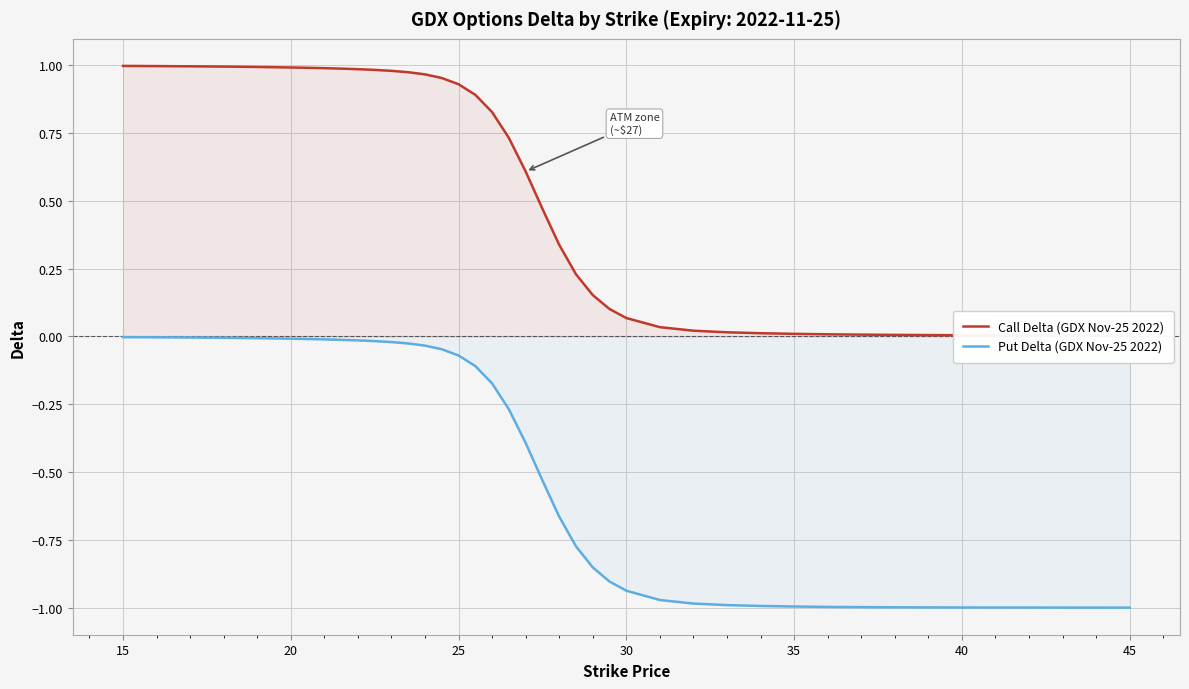

What is the greatest value displayed?

1.0